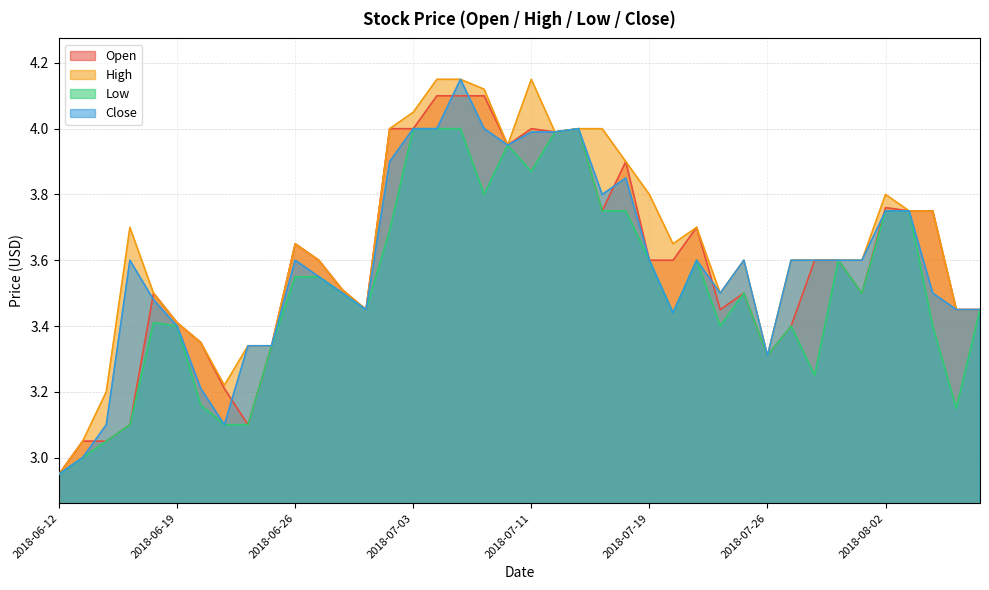

What is the difference between the High values at 2018-06-20 and 2018-07-06?

0.8